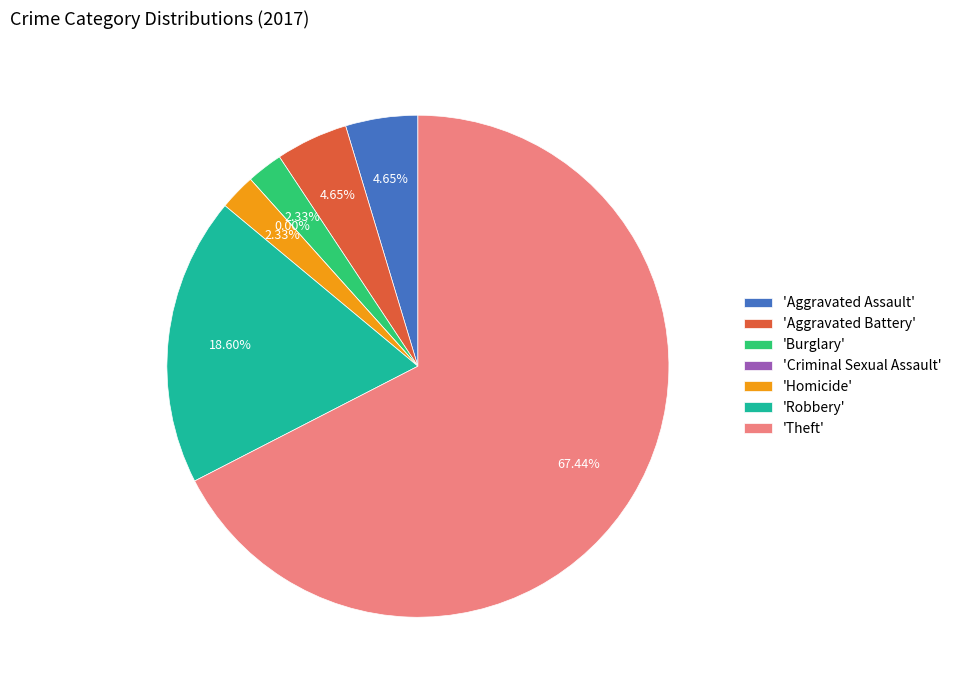

What is the change in value from Aggravated Battery to Robbery?

+6